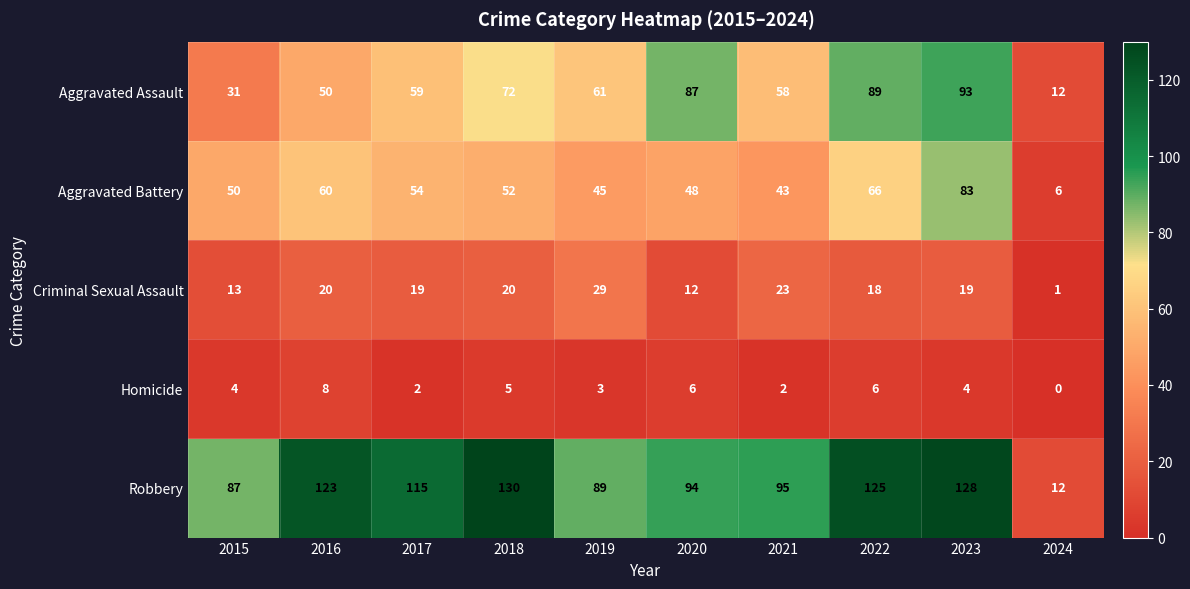

The Homicide series shows 3 at 2021. True or false?

False